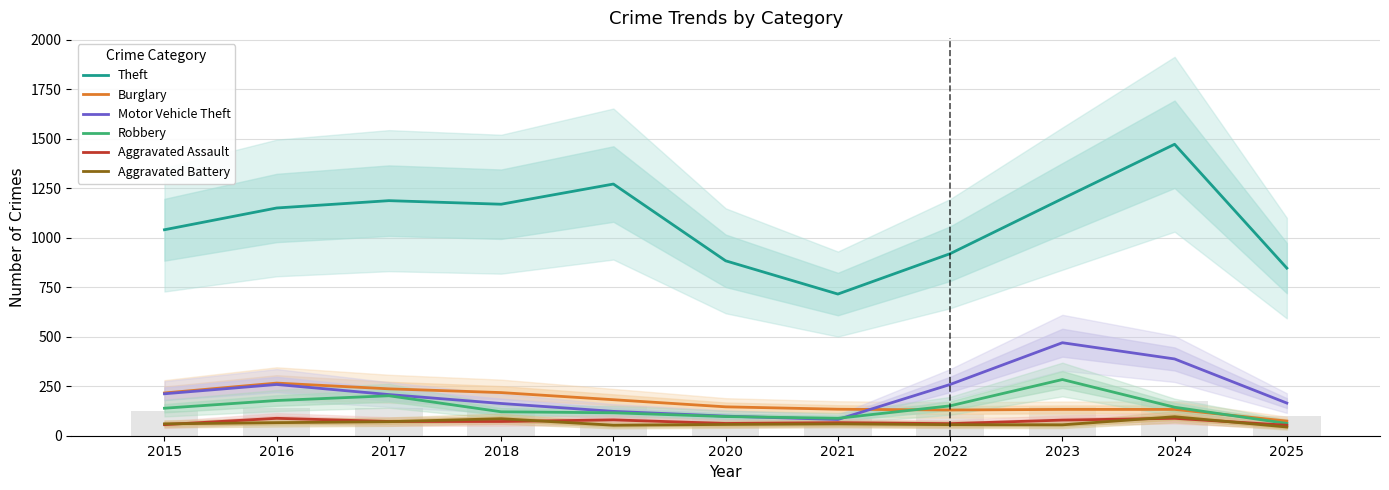

What is the difference between the highest and lowest values at 2021?

656